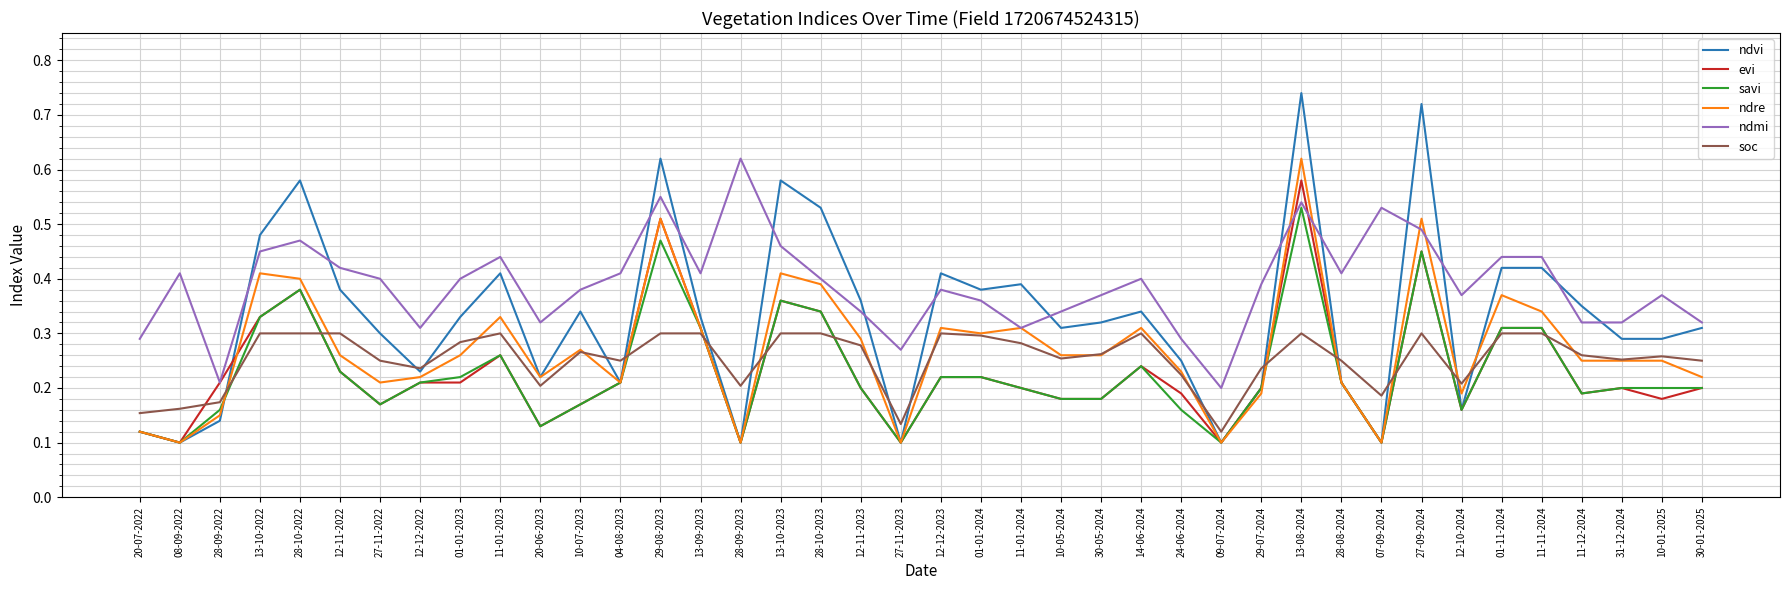

Which series has the largest range (max minus min)?

ndvi